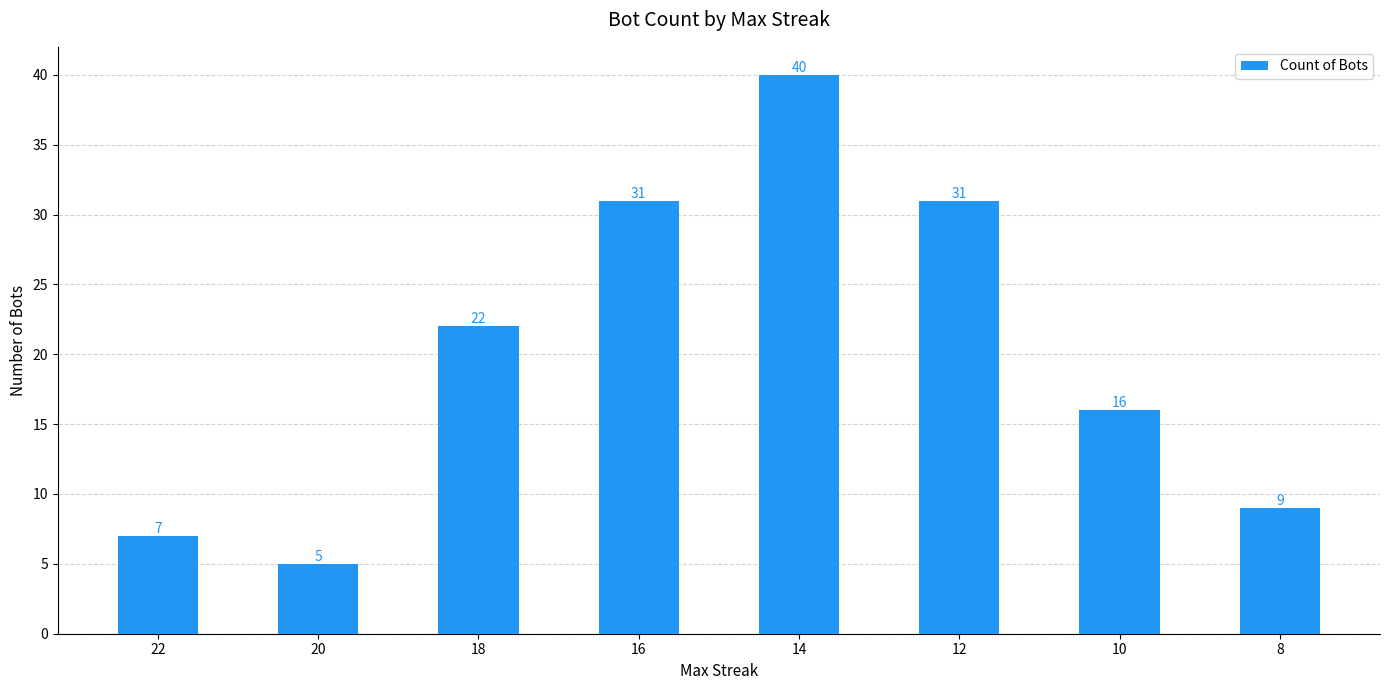

Which label corresponds to the largest value in the chart?

14